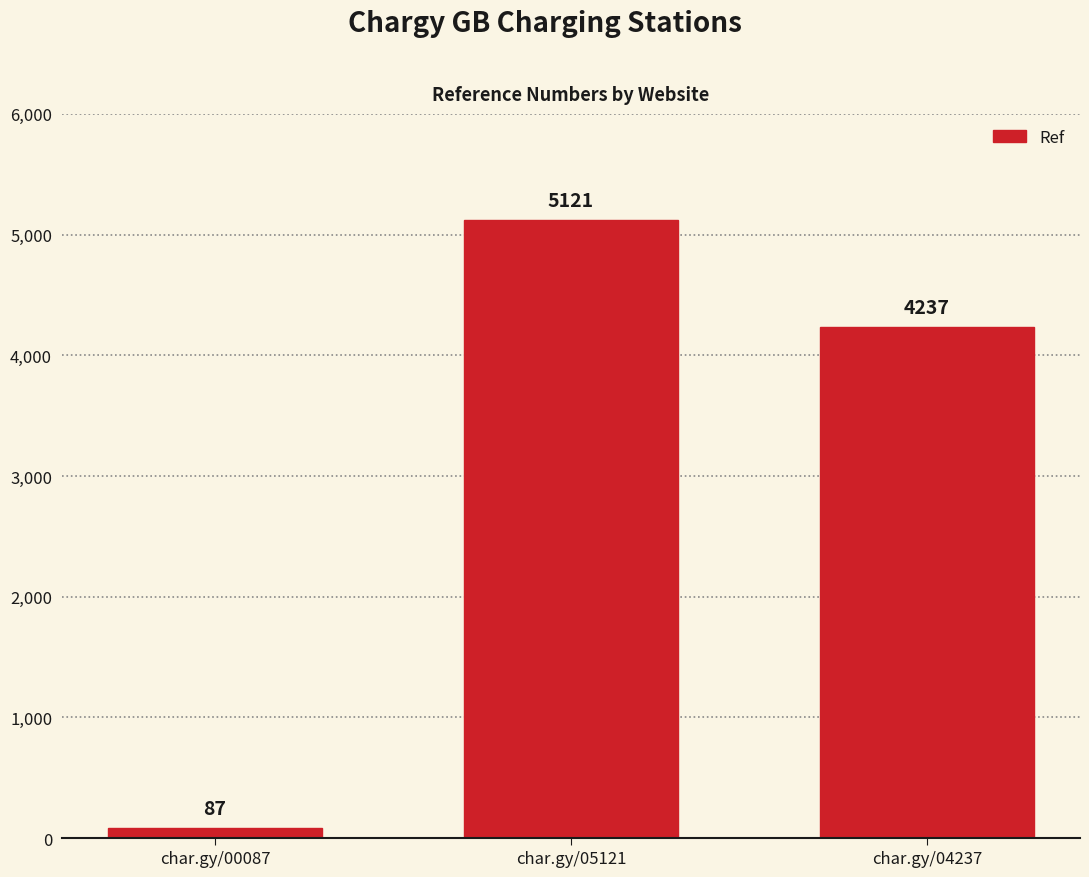

Are the bars grouped side by side (vs. stacked)?

No